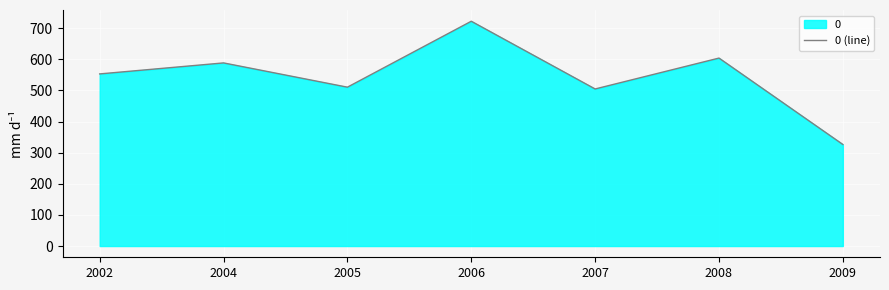

Read the value at 2008.

604.2